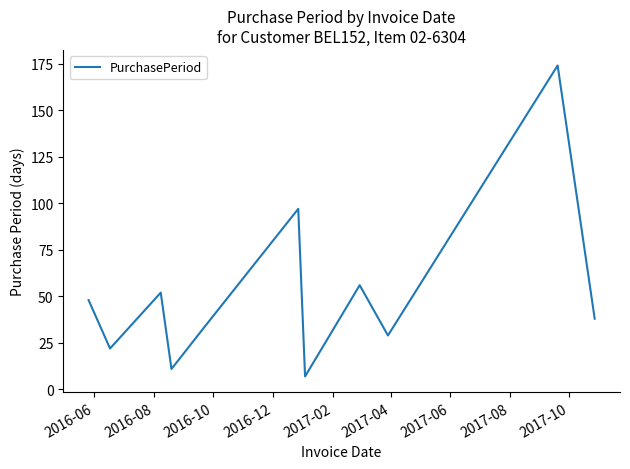

What is the smallest value displayed?

7